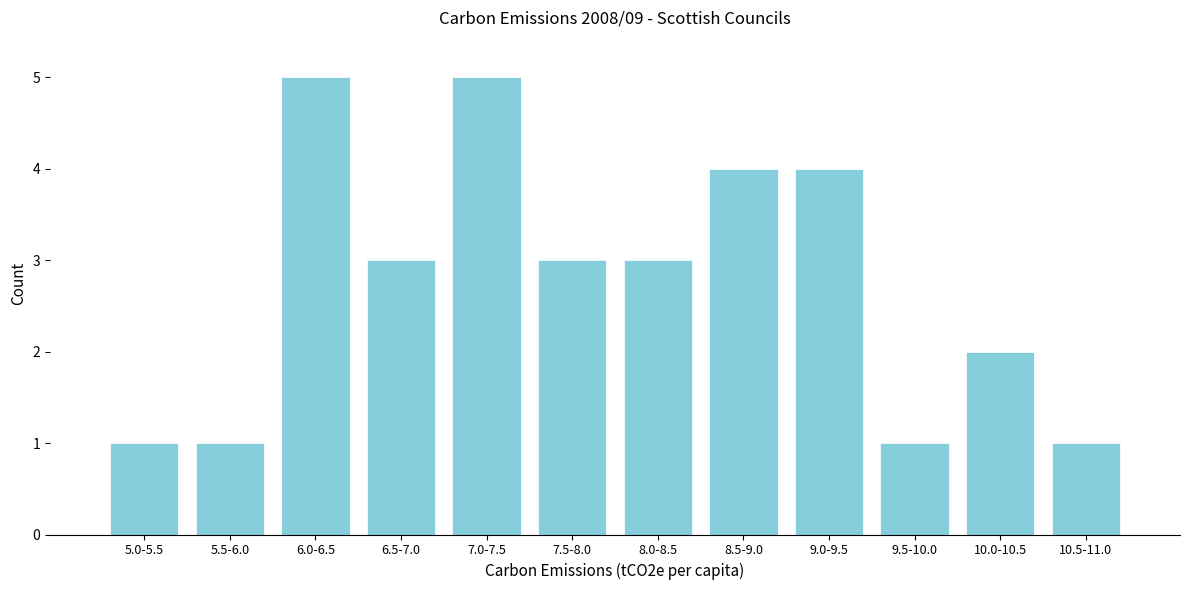

Reading right to left, transcribe all the data shown in this chart.

10.5-11.0=1	10.0-10.5=2	9.5-10.0=1	9.0-9.5=4	8.5-9.0=4	8.0-8.5=3	7.5-8.0=3	7.0-7.5=5	6.5-7.0=3	6.0-6.5=5	5.5-6.0=1	5.0-5.5=1